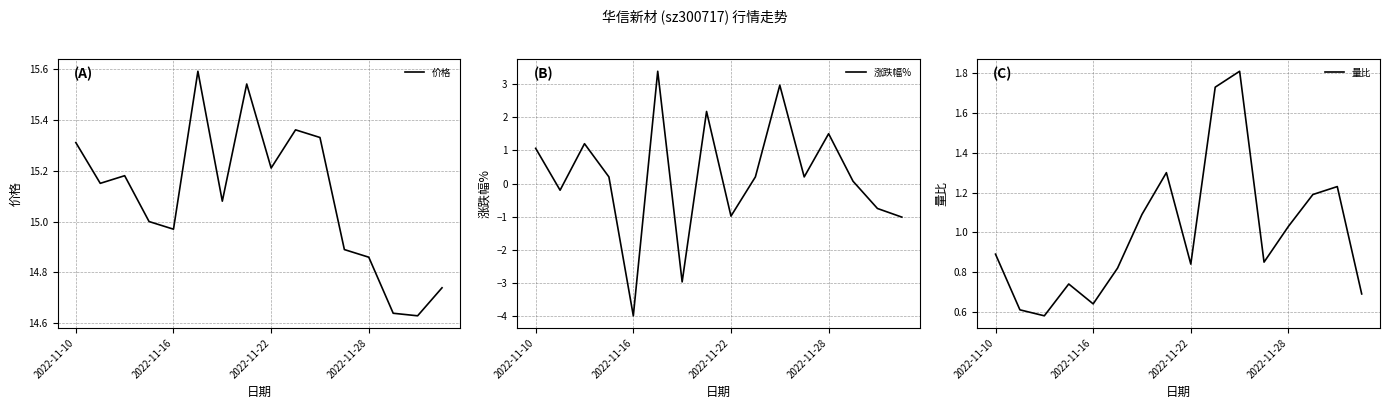

What is the sum of all 价格 values?

241.5